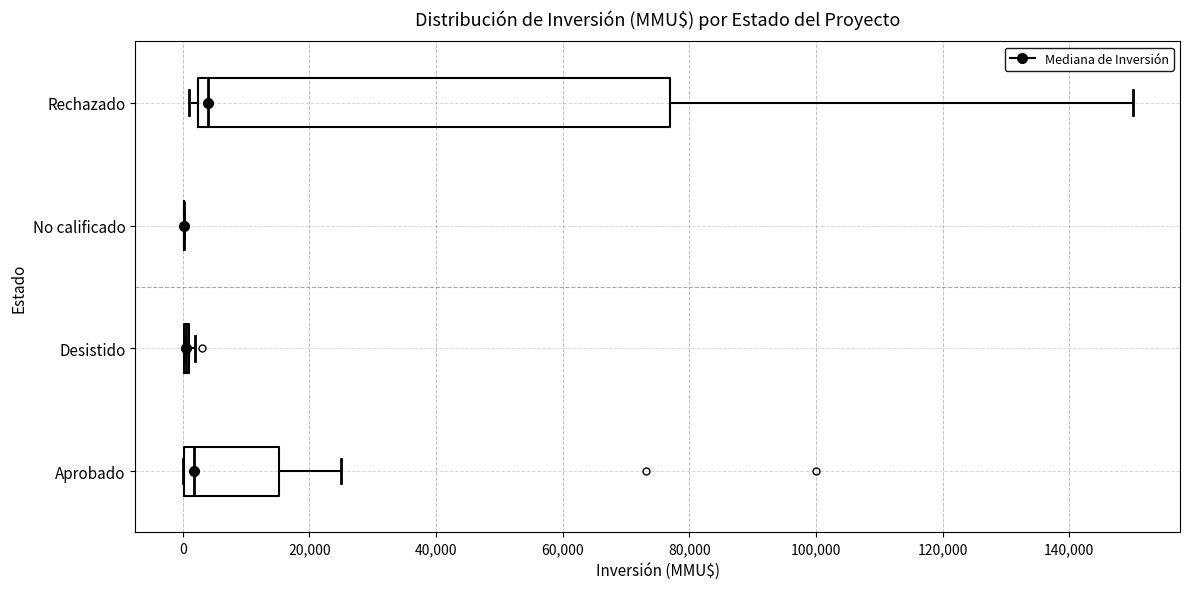

Reading bottom to top, read every box against the x-axis: the position of its median line, the range the box covers, and the ends of its whiskers. The values are not printed on the chart, so give them approximately, as read against the axis.

Aprobado: median 2000, box 0 to 16000, whiskers 0 to 26000
Desistido: box collapsed to a line at 0, whiskers 0 to 2000
No calificado: box collapsed to a line at 0, whiskers 0 to 0
Rechazado: median 4000, box 2000 to 78000, whiskers 2000 (just left of the box's left edge) to 150000